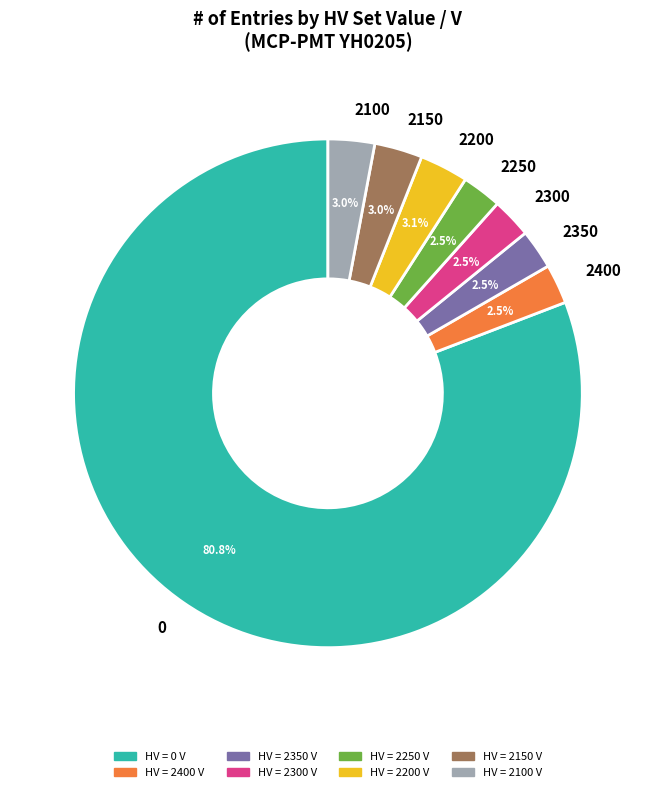

Which slice is the largest?

0